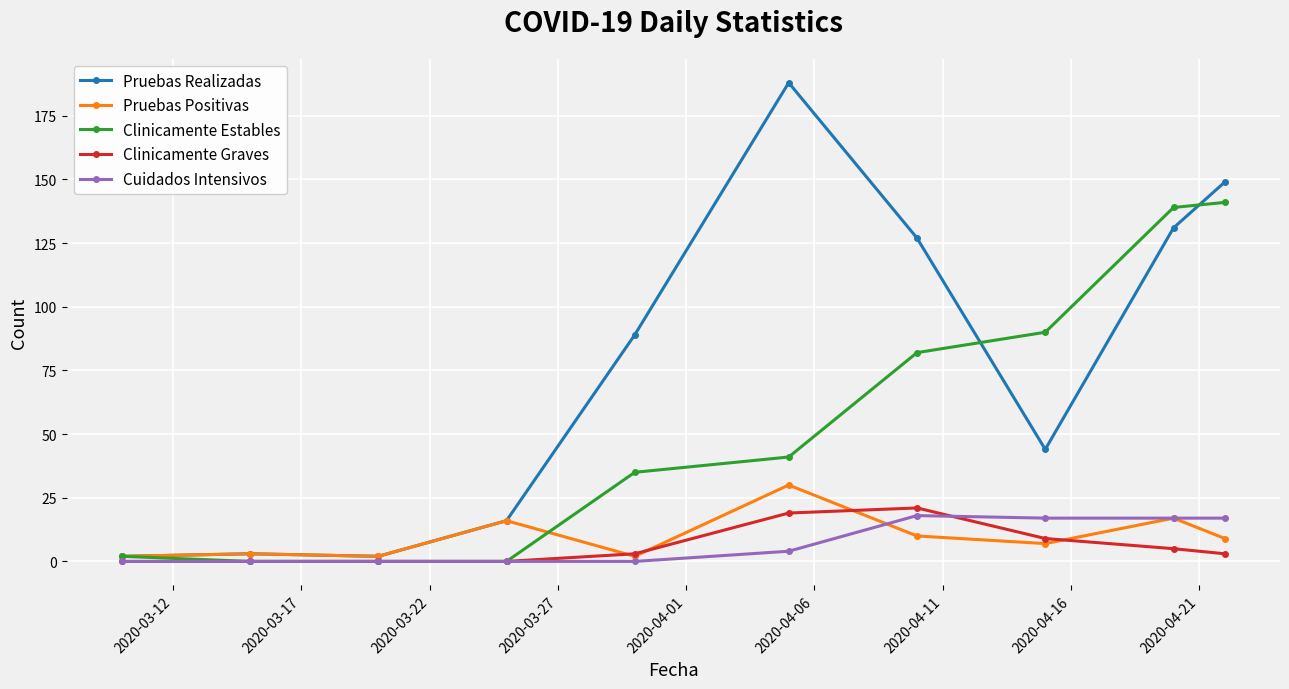

Which series has the widest spread of values?

Pruebas Realizadas